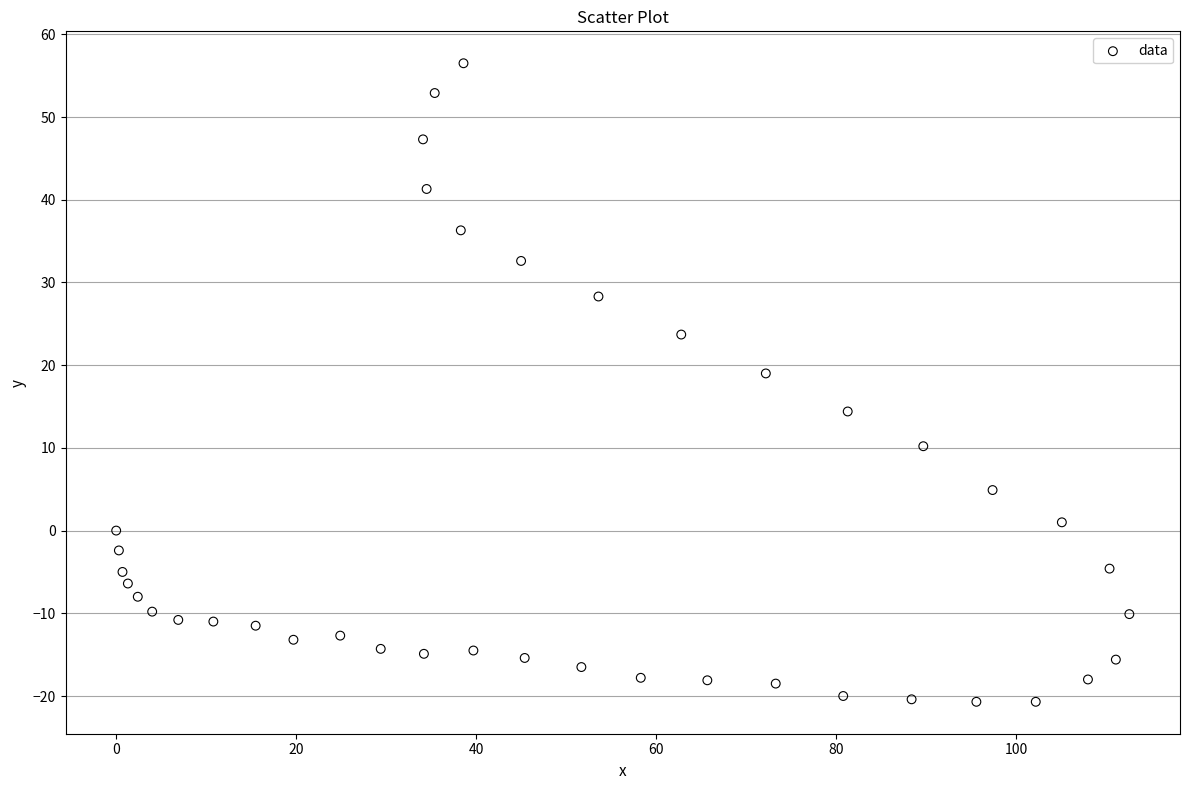

What is the range of X values (max minus min)?

112.6